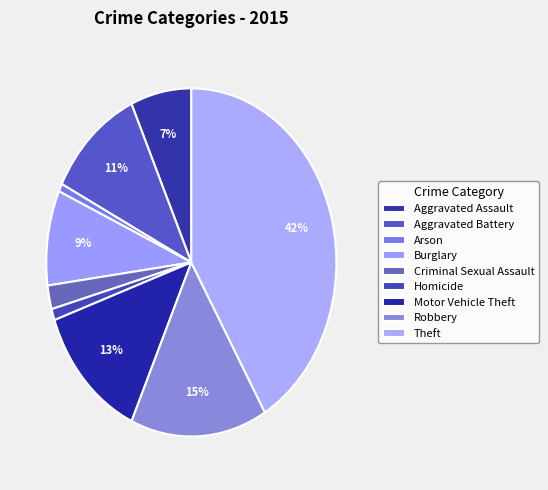

How many slices are in this pie chart?

9